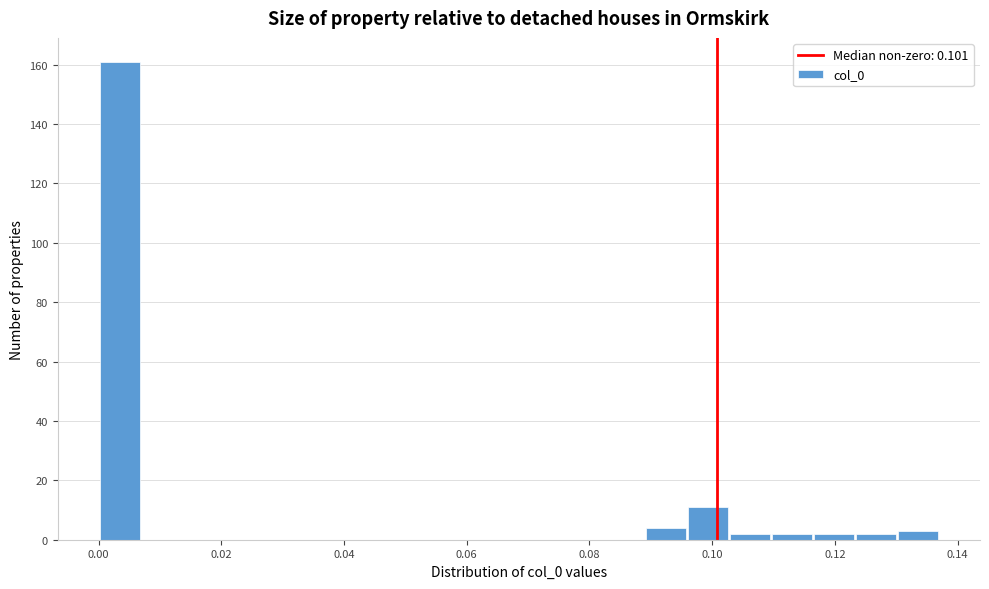

Read against the x-axis, roughly where is the centre of the tallest bar?

0.004